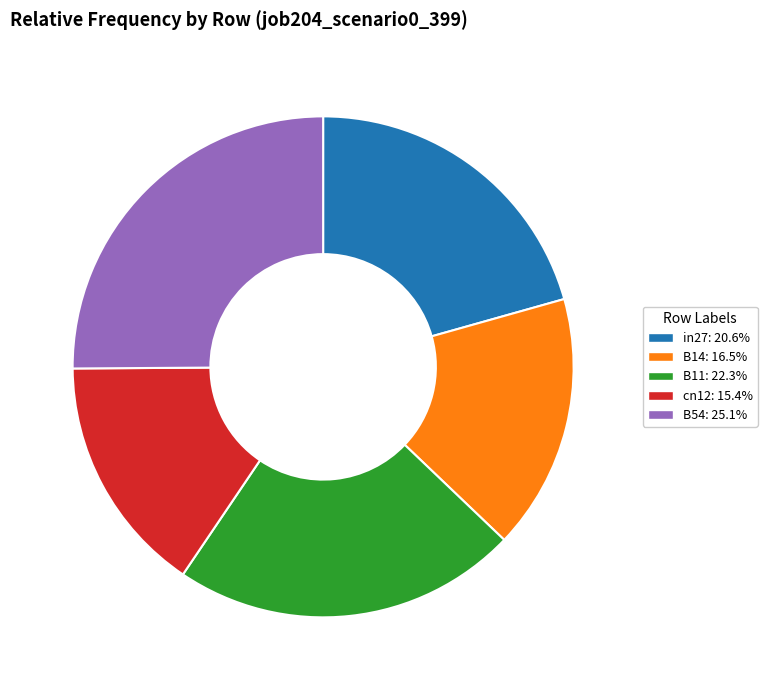

Does any single category account for the majority?

No